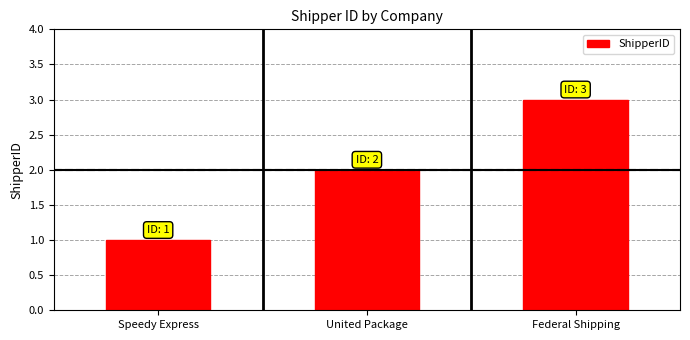

List the labels in order of value, largest first.

Federal Shipping, United Package, Speedy Express